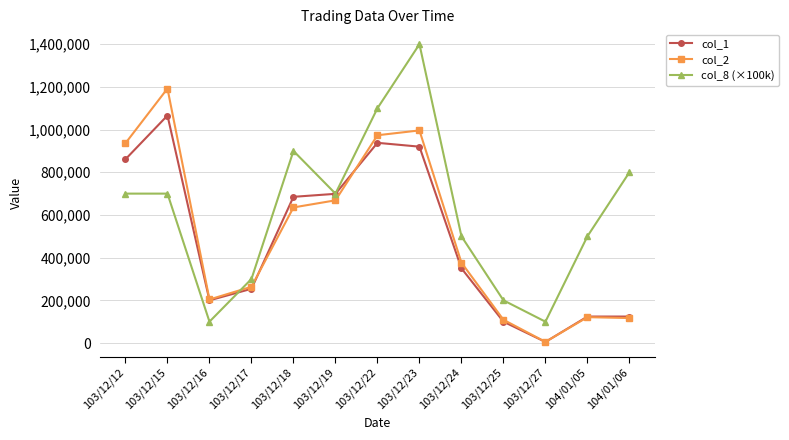

Which series has the widest spread of values?

col_8 (×100k)